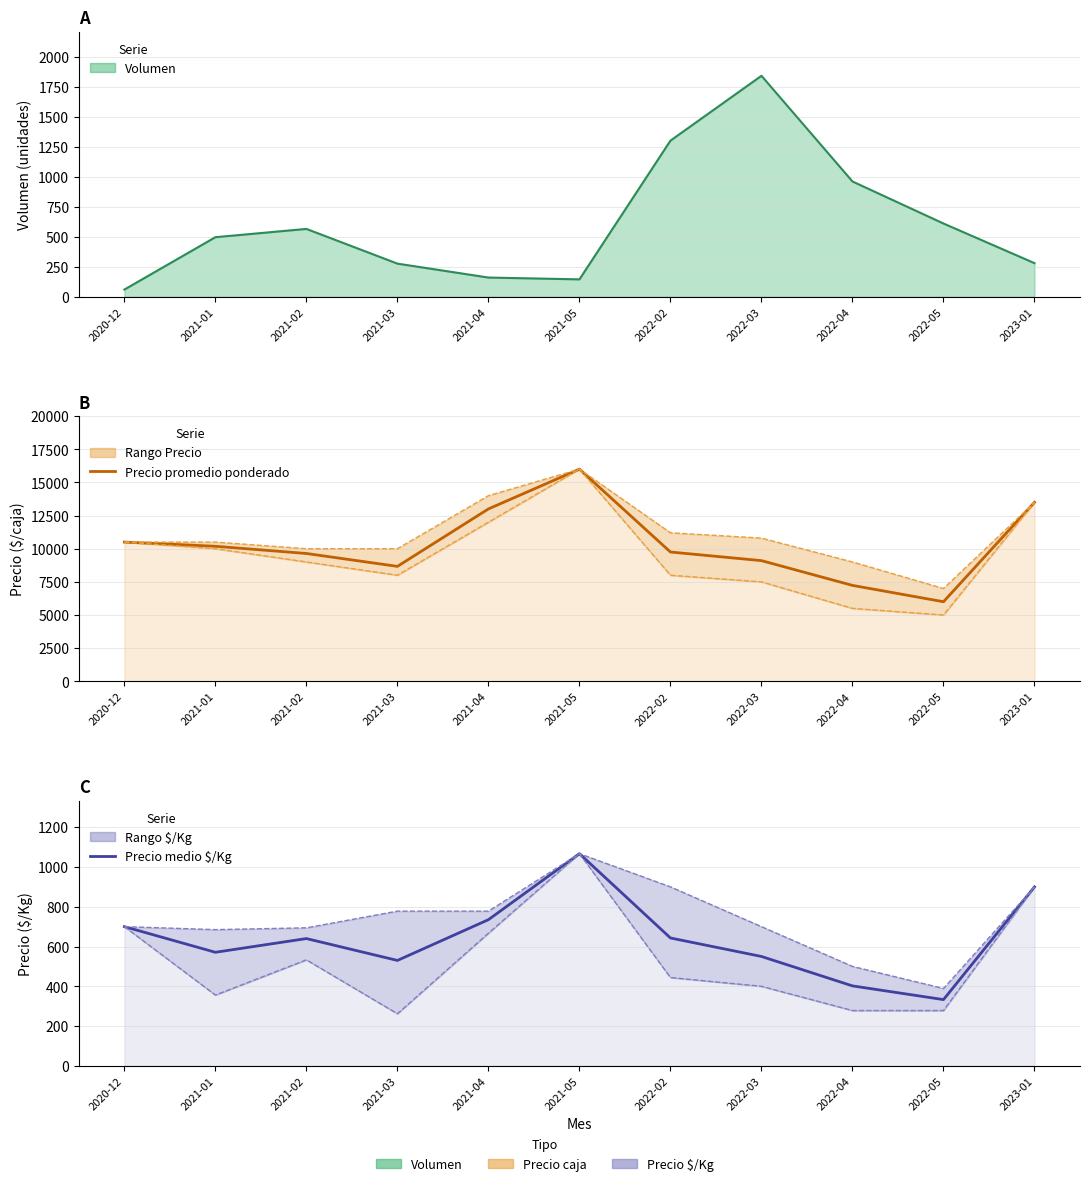

What is the lowest value of the Precio max $/Kg series?

389